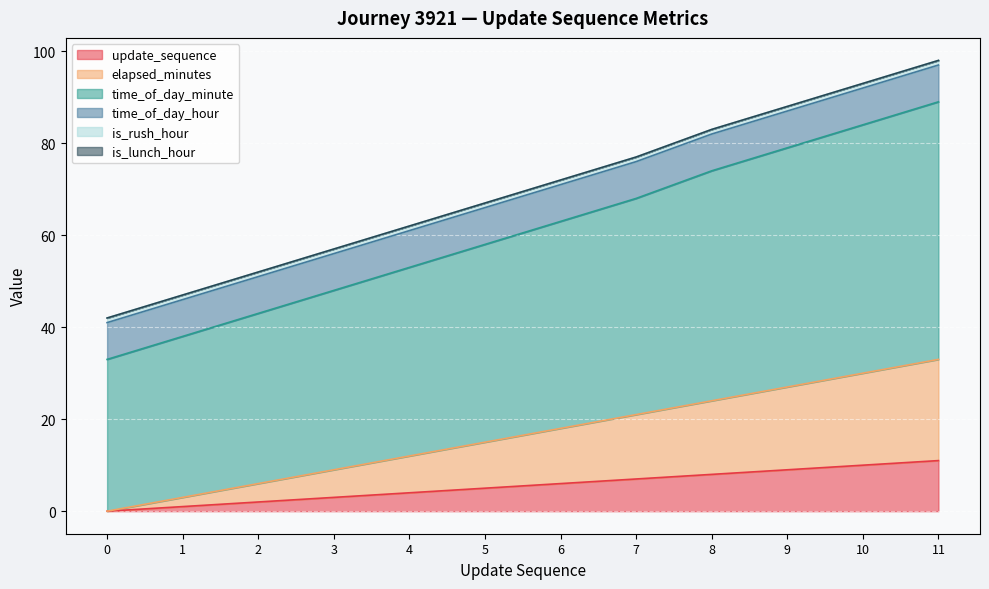

The value of update_sequence at 1 is 0. True or false?

False